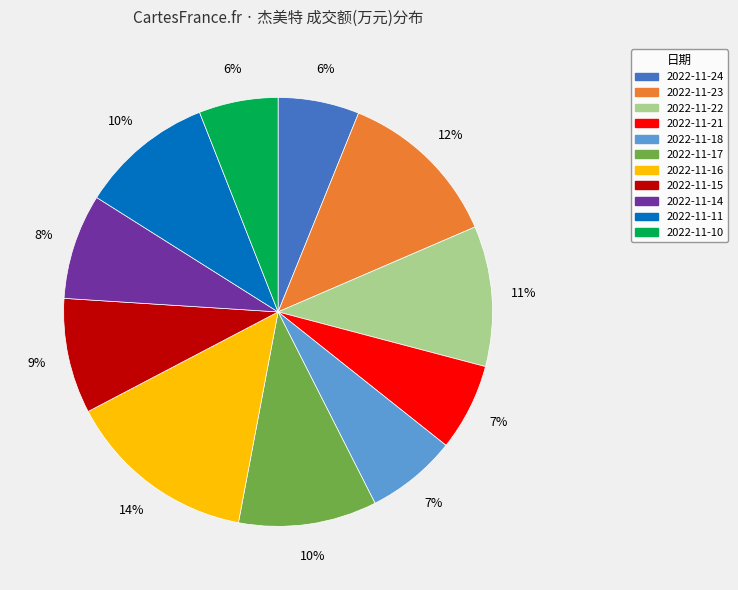

What percentage is the 2022-11-18 slice, to the nearest percent?

7%